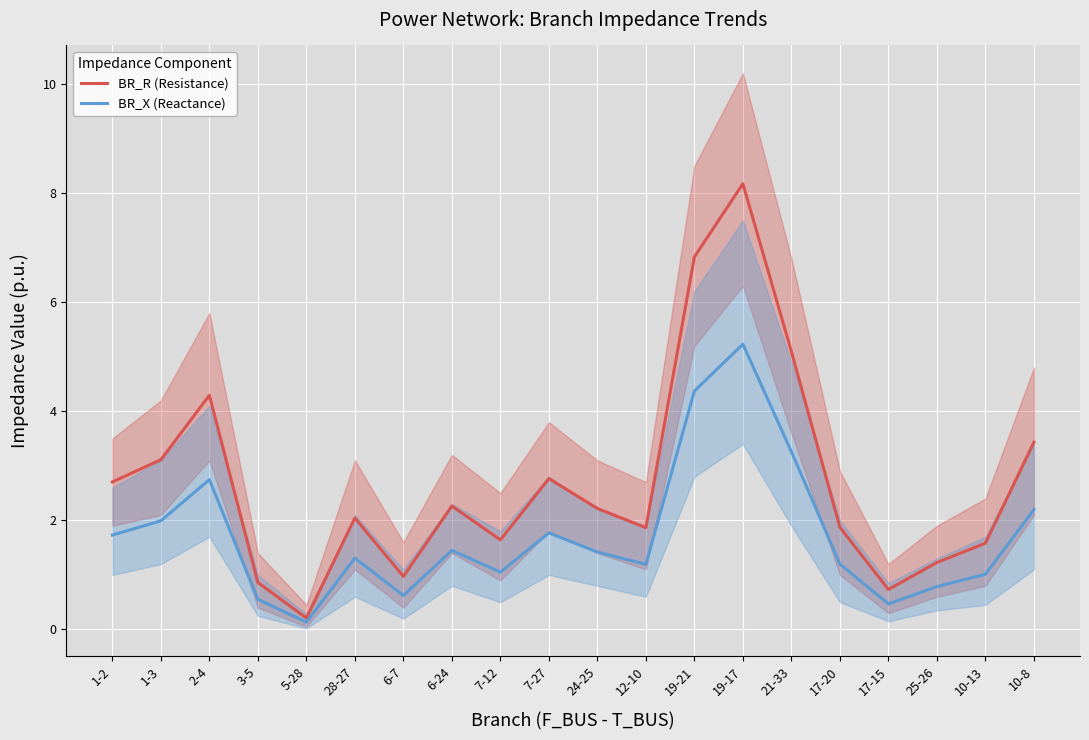

What is the spread (max minus min) of values at 2-4?

1.5